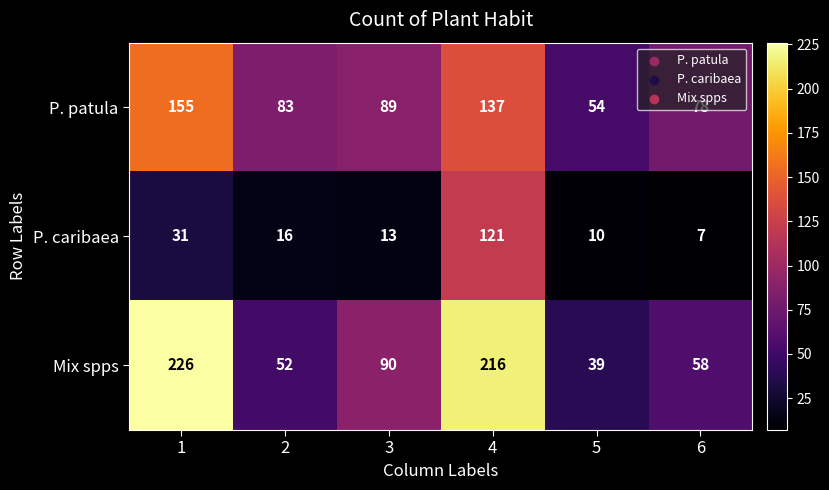

What is the spread (max minus min) of values at 6?

71